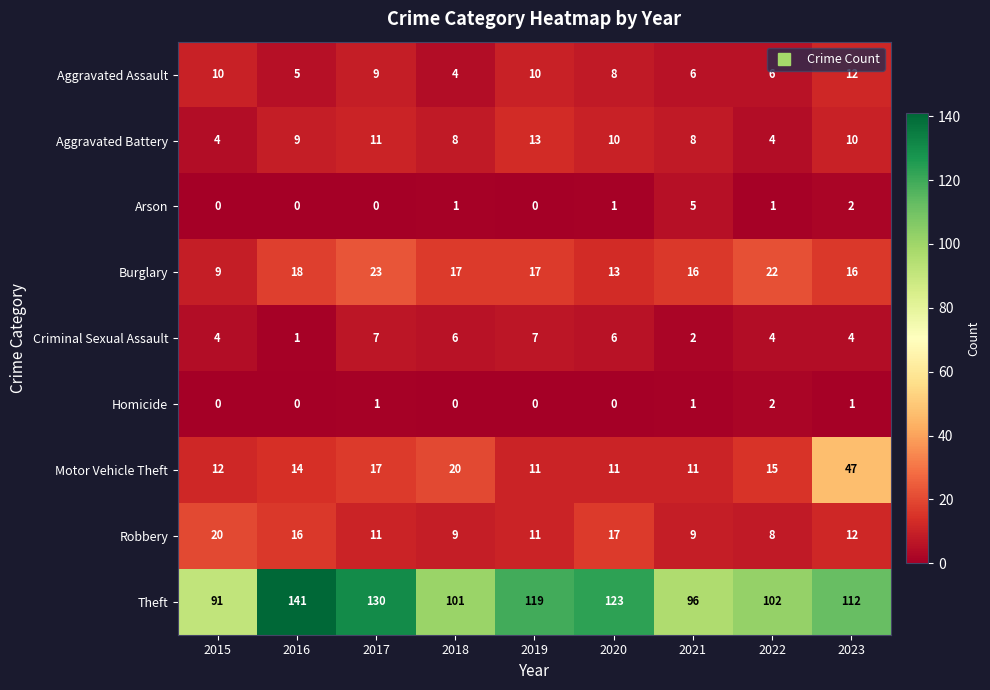

True or false: Burglary has a value of 16 at 2023.

True